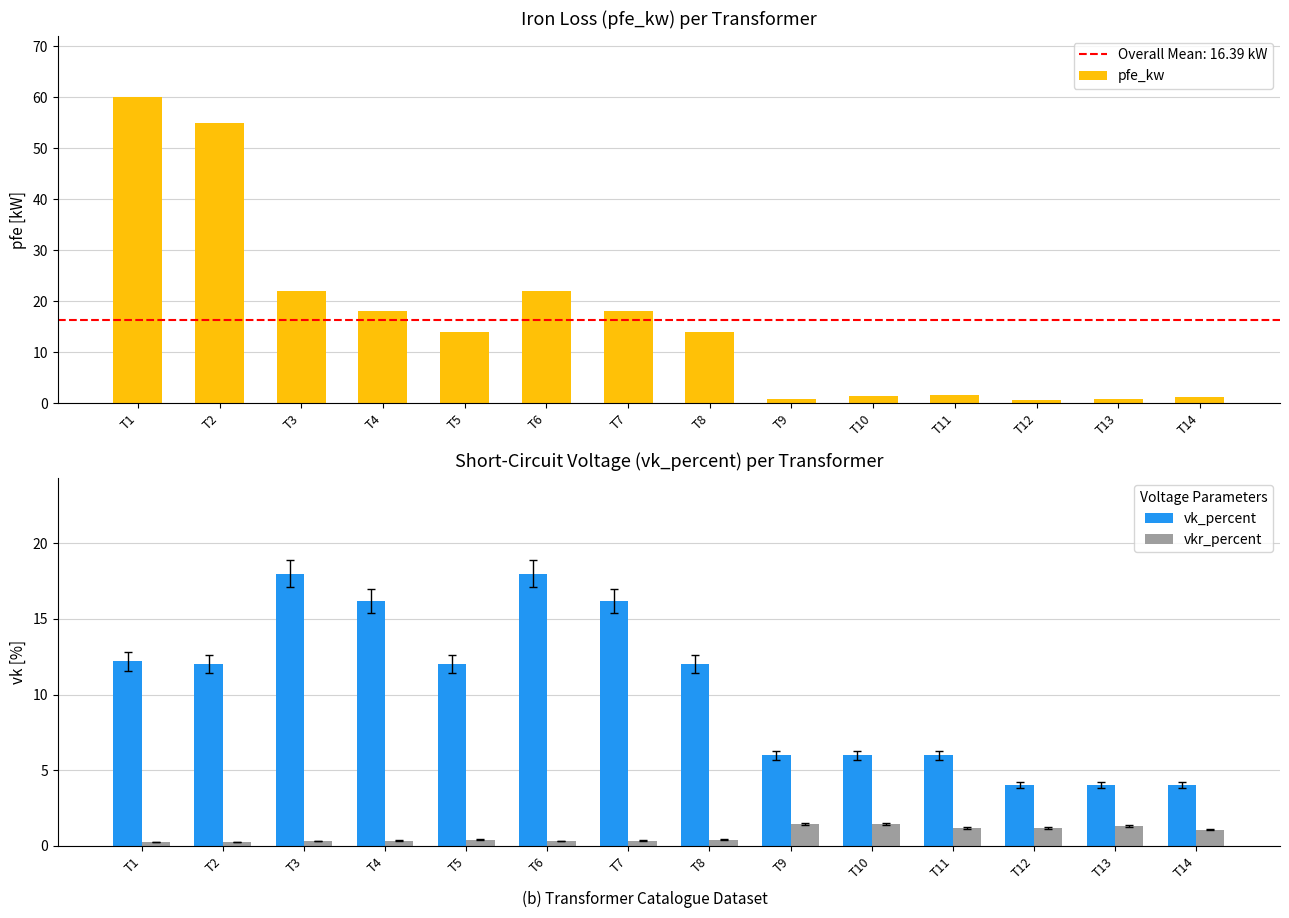

Is it true that vkr_percent equals 0.2 at T7?

False